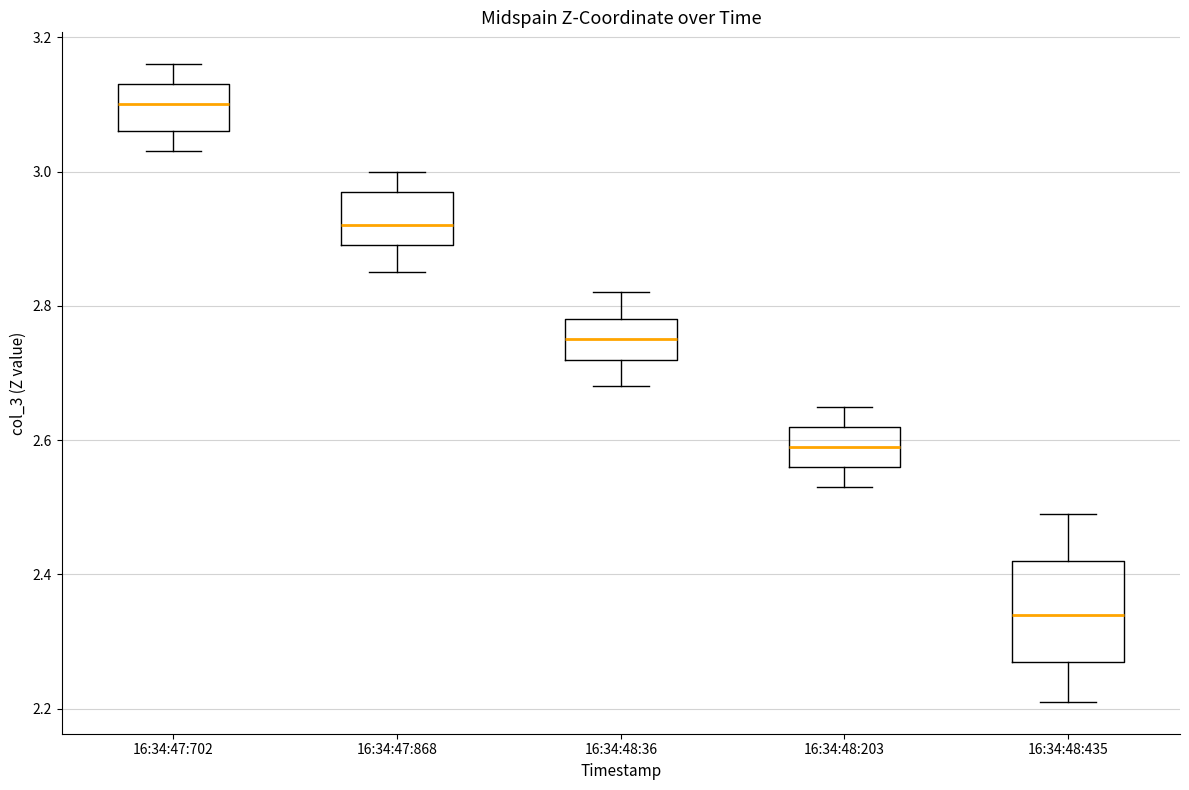

Where is the lower edge of the box for 16:34:48:435 on the y-axis? The values are not printed on the chart, so give them approximately, as read against the axis.

2.26